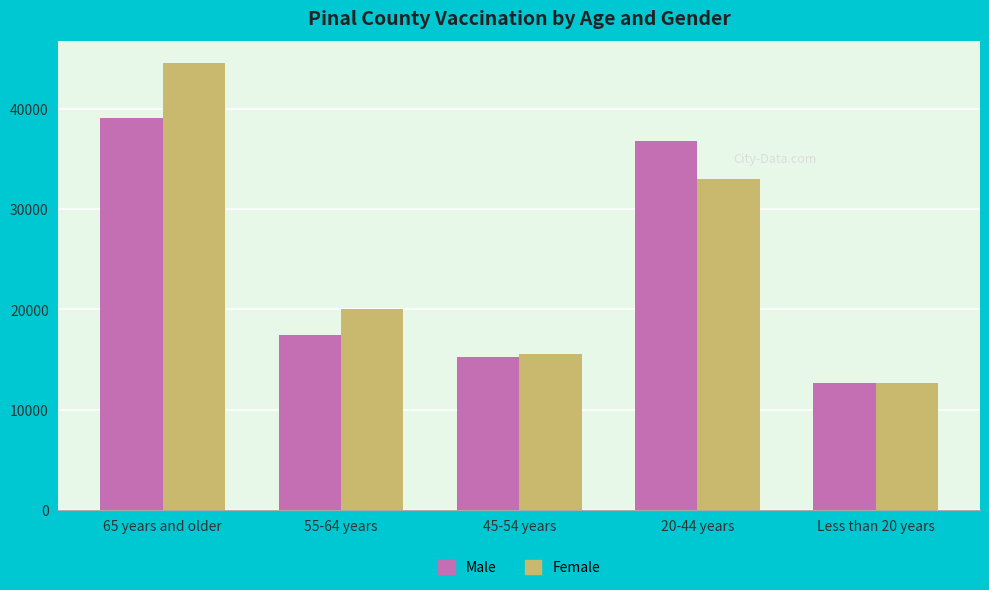

Is it true that Male equals 15296 at 45-54 years?

True